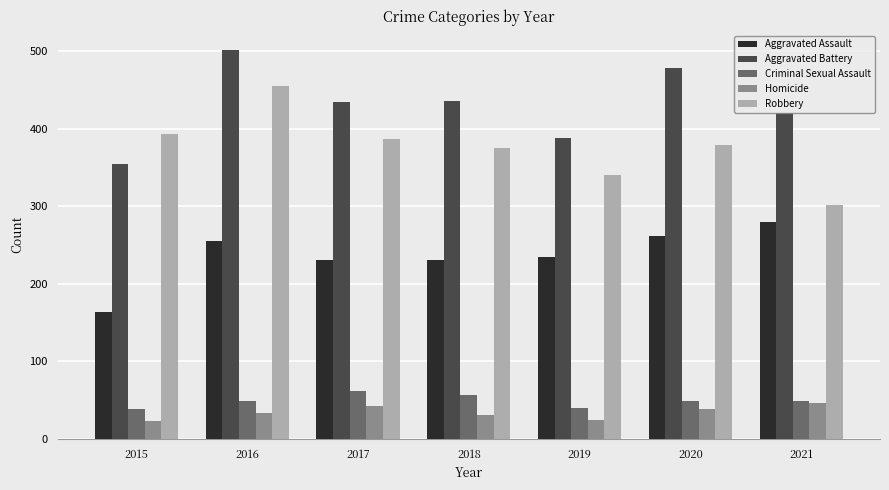

Which series has the largest total across all categories?

Aggravated Battery